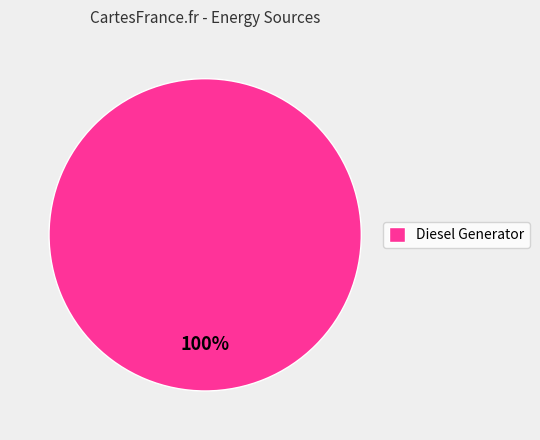

Does any single category account for the majority?

Yes